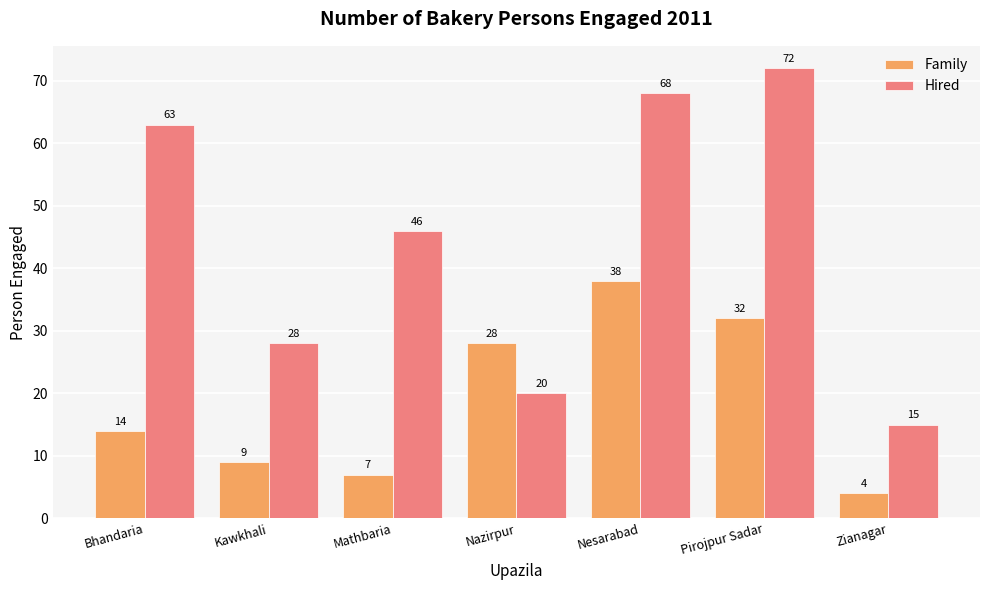

List the series in order of their peak value, highest first.

Hired, Family